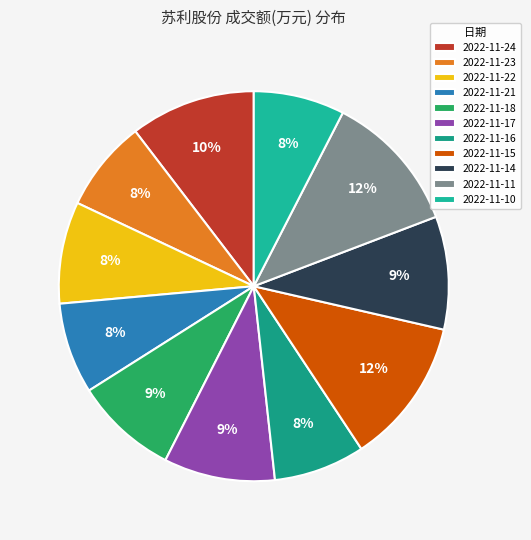

What is the ratio of the value at 2022-11-11 to the value at 2022-11-14?

1.2